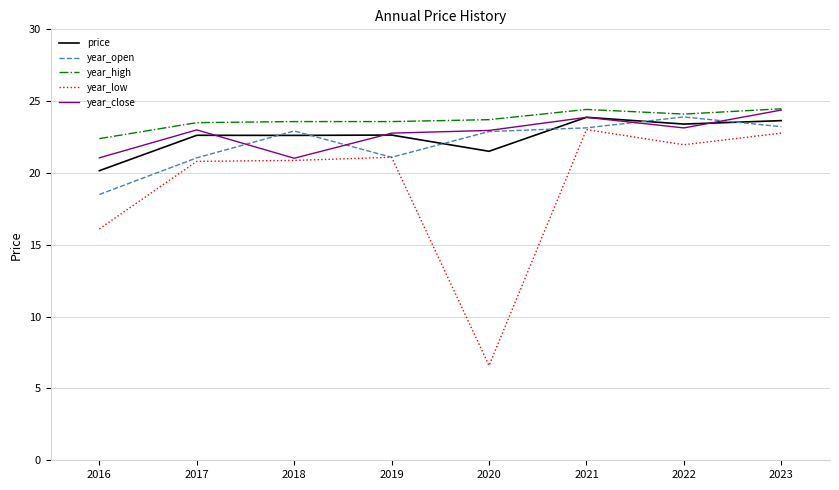

What is the approximate value of year_low at 2020?

6.6